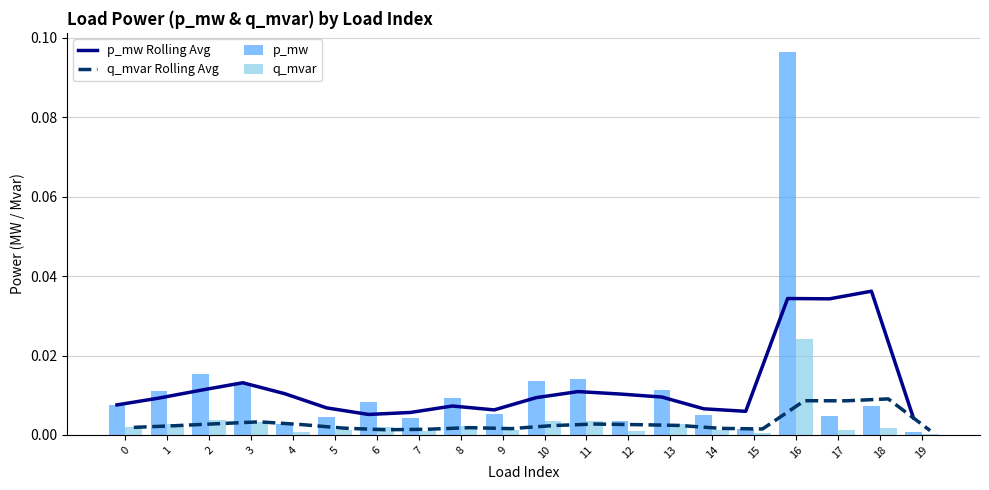

Does the chart contain any negative values?

No